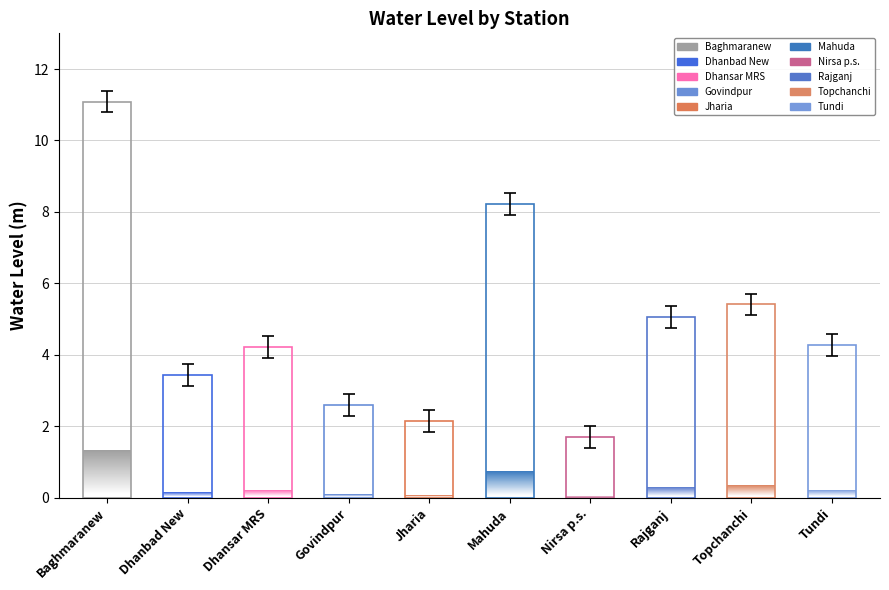

Rank the categories by value from lowest to highest.

Nirsa p.s., Jharia, Govindpur, Dhanbad New, Dhansar MRS, Tundi, Rajganj, Topchanchi, Mahuda, Baghmaranew